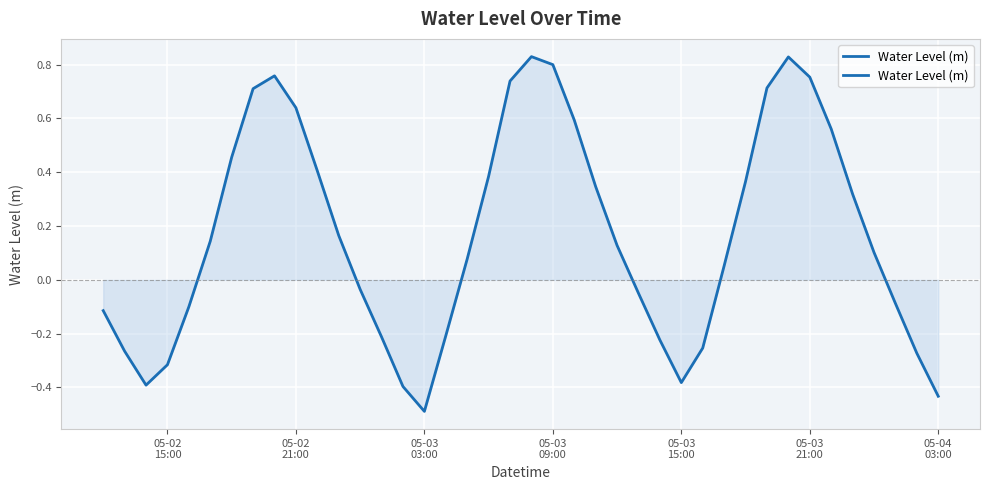

How many negative values are there?

17